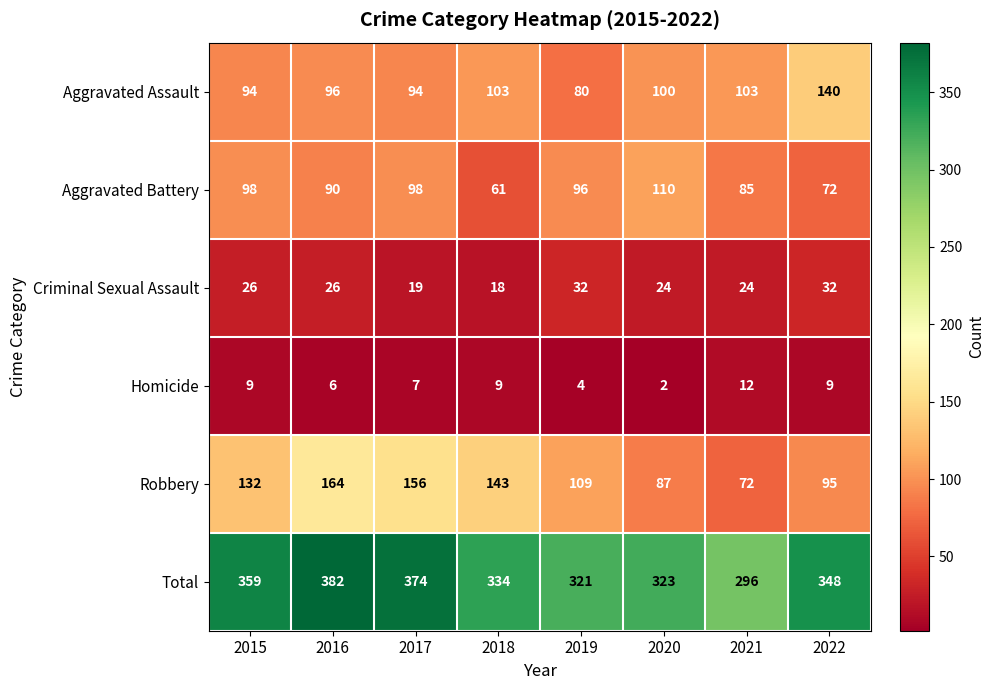

How many categories are shown in the chart?

8